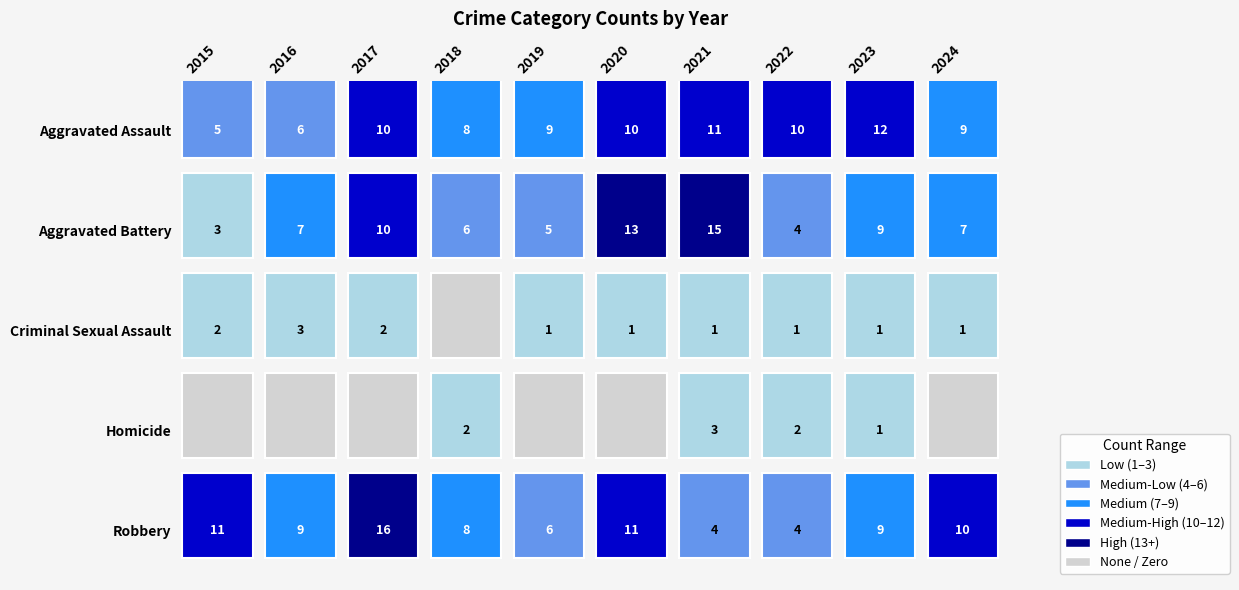

What is the spread (max minus min) of values at 2023?

11